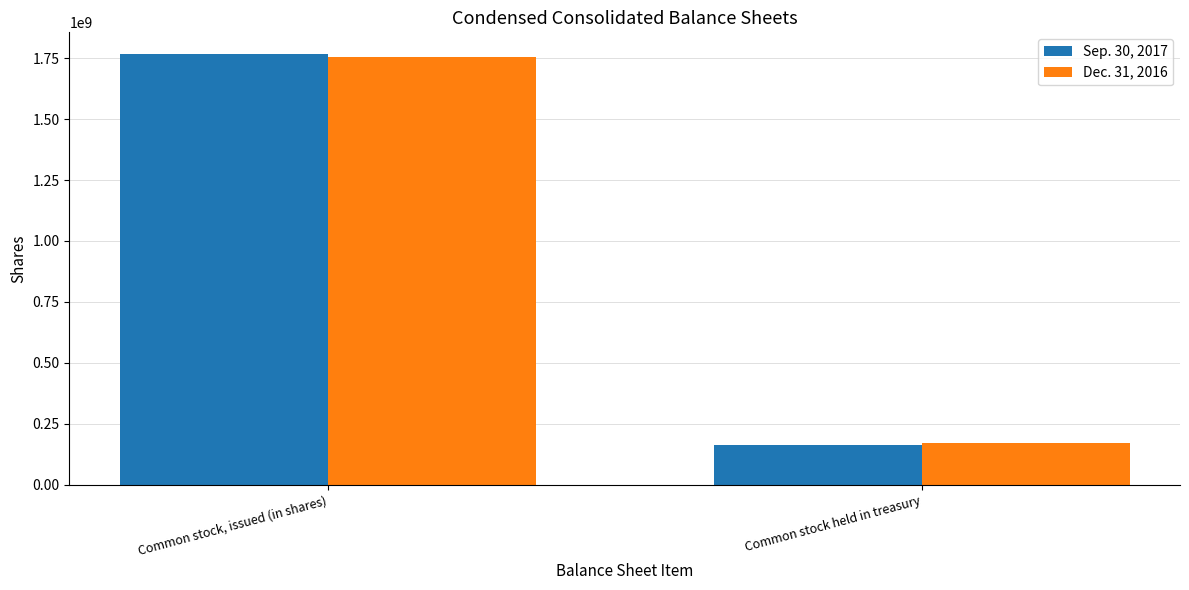

True or false: Sep. 30, 2017 has a value of 266590800 at Common stock held in treasury.

False